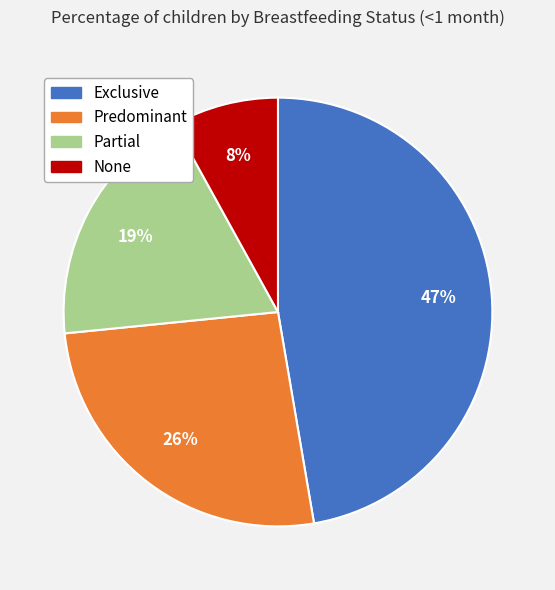

What percentage is the Partial slice, to the nearest percent?

19%